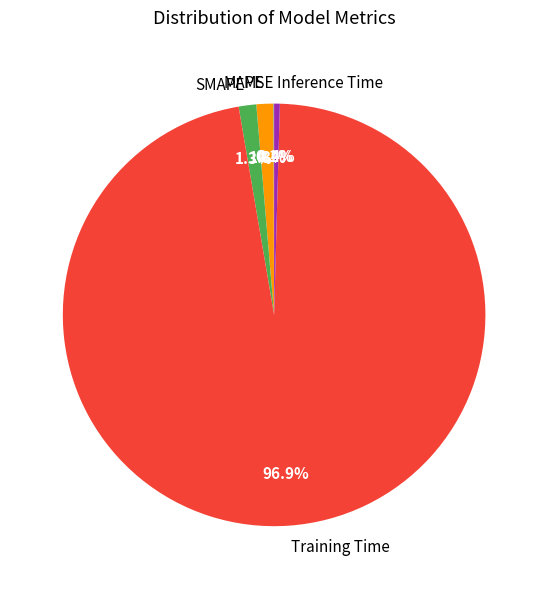

Combined, do SMAPE and Training Time account for over 50%?

Yes